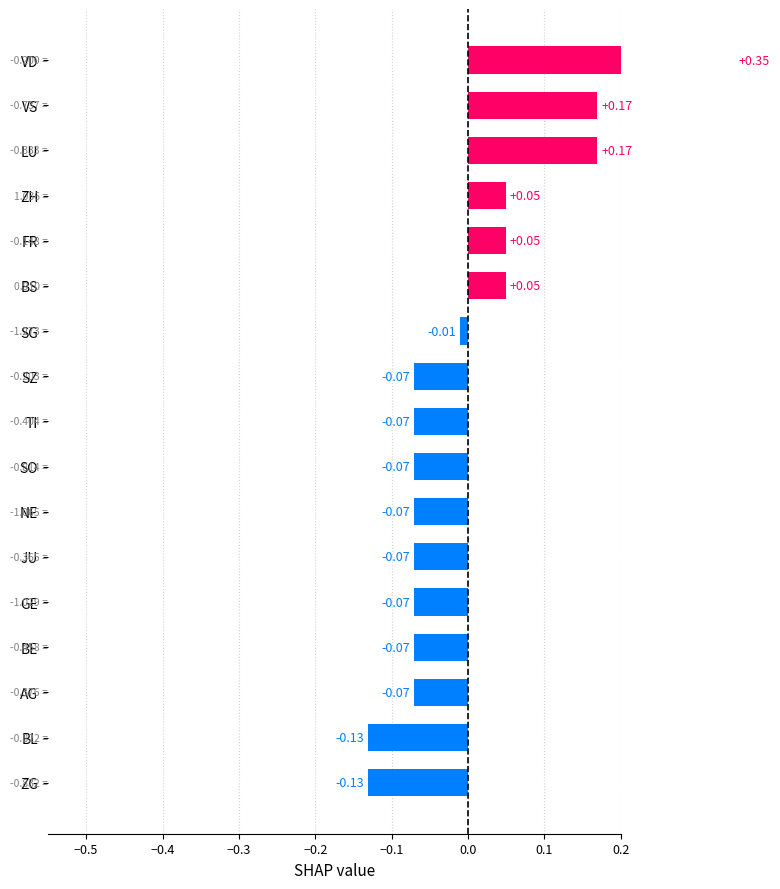

How many data points does each series have?

17